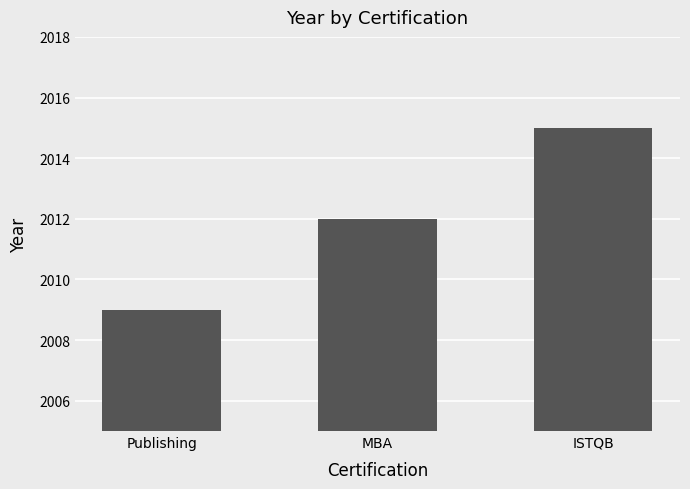

What is the change in value from Publishing to MBA?

+3